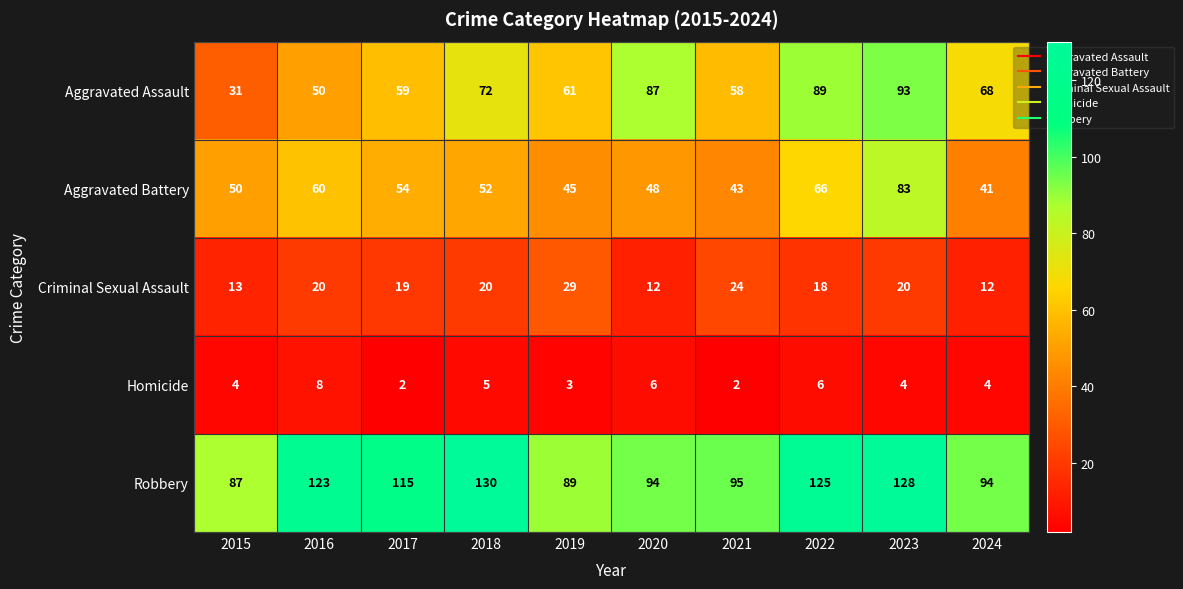

Rank the series by their maximum value, from lowest to highest.

Homicide, Criminal Sexual Assault, Aggravated Battery, Aggravated Assault, Robbery